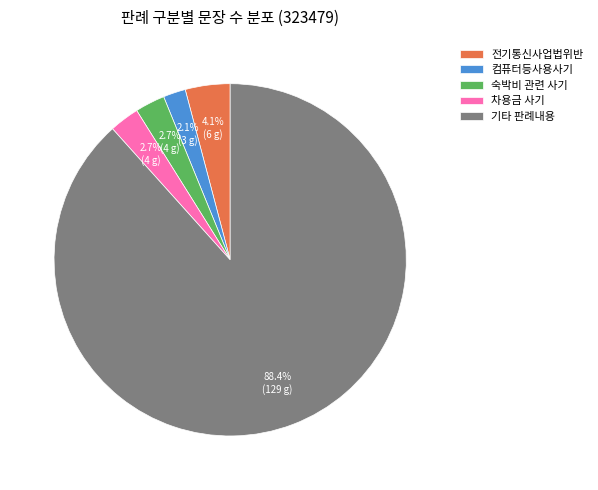

Count the number of slices in the pie.

5